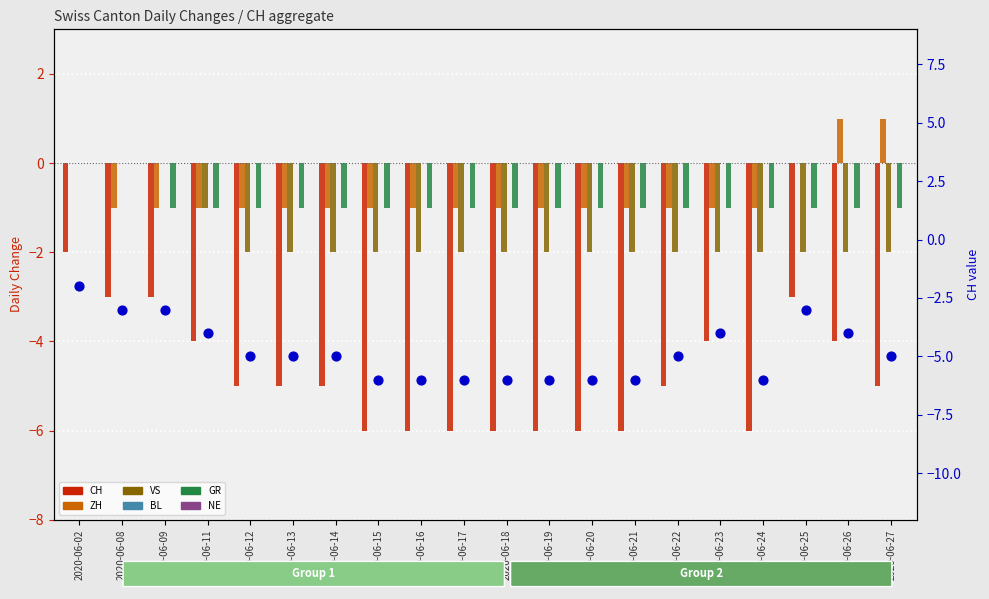

What is the total value across all series at 2020-06-24?

-10